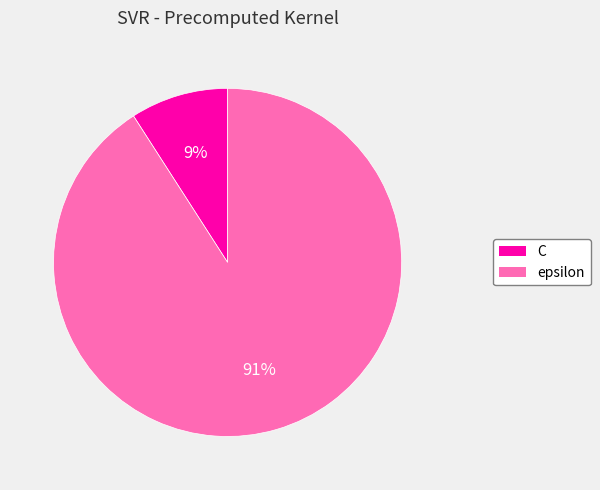

Which category accounts for the majority?

epsilon